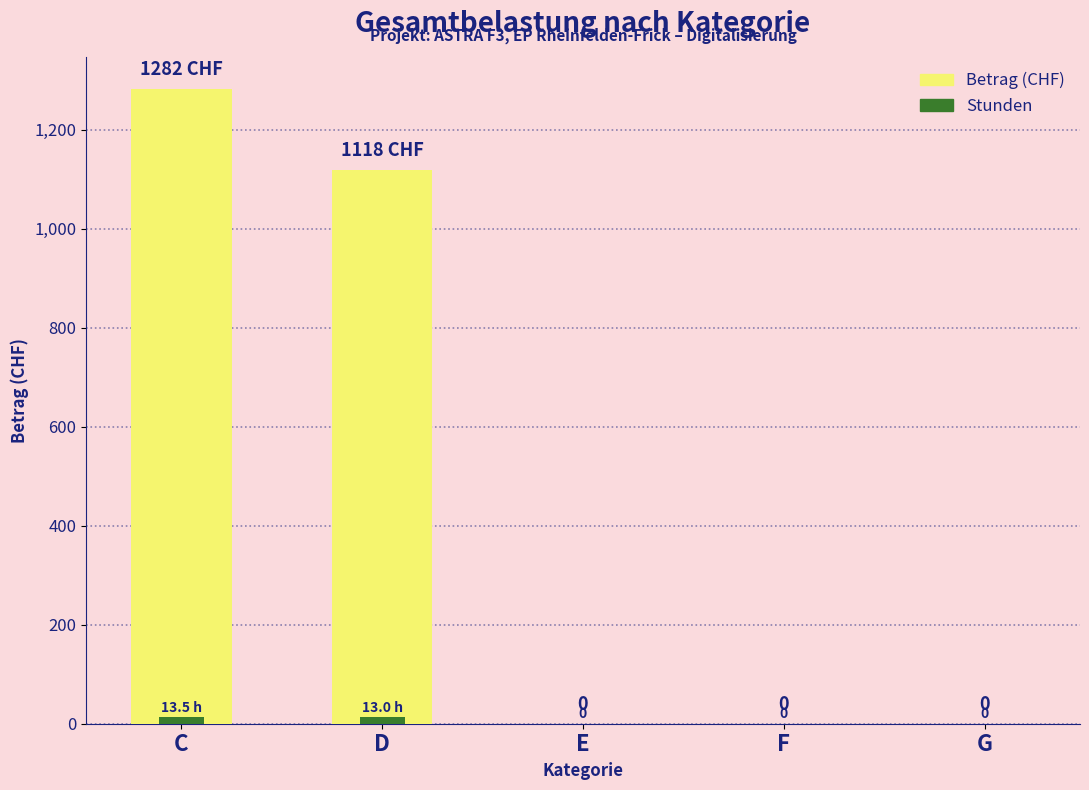

Reading right to left, transcribe all the data shown in this chart.

Betrag (CHF): 0.0	0.0	0.0	1118.0	1282.5
Stunden: 0.0	0.0	0.0	13.0	13.5